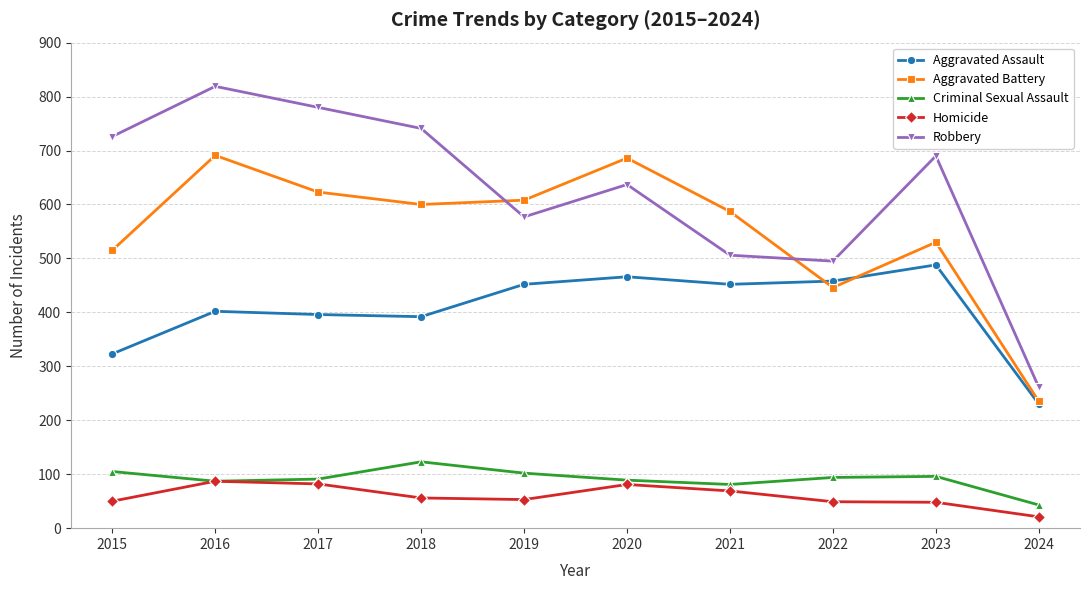

What is the difference between the maximum and minimum values in the Robbery series?

558